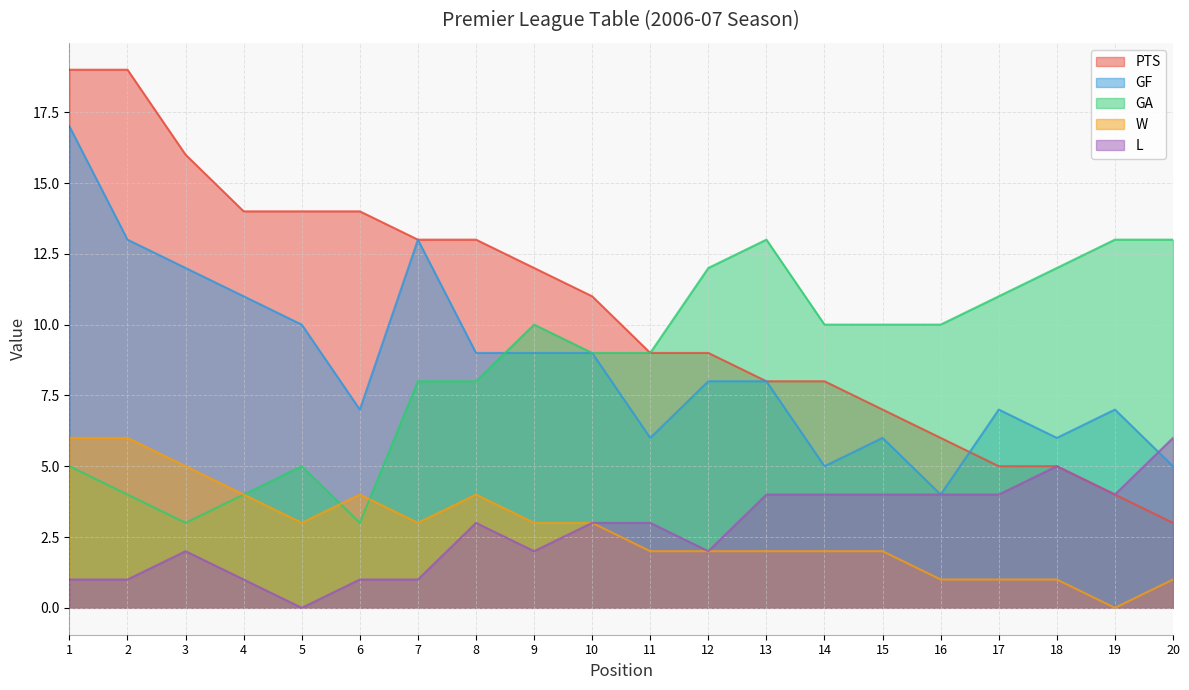

At which label is L closest to 3?

8